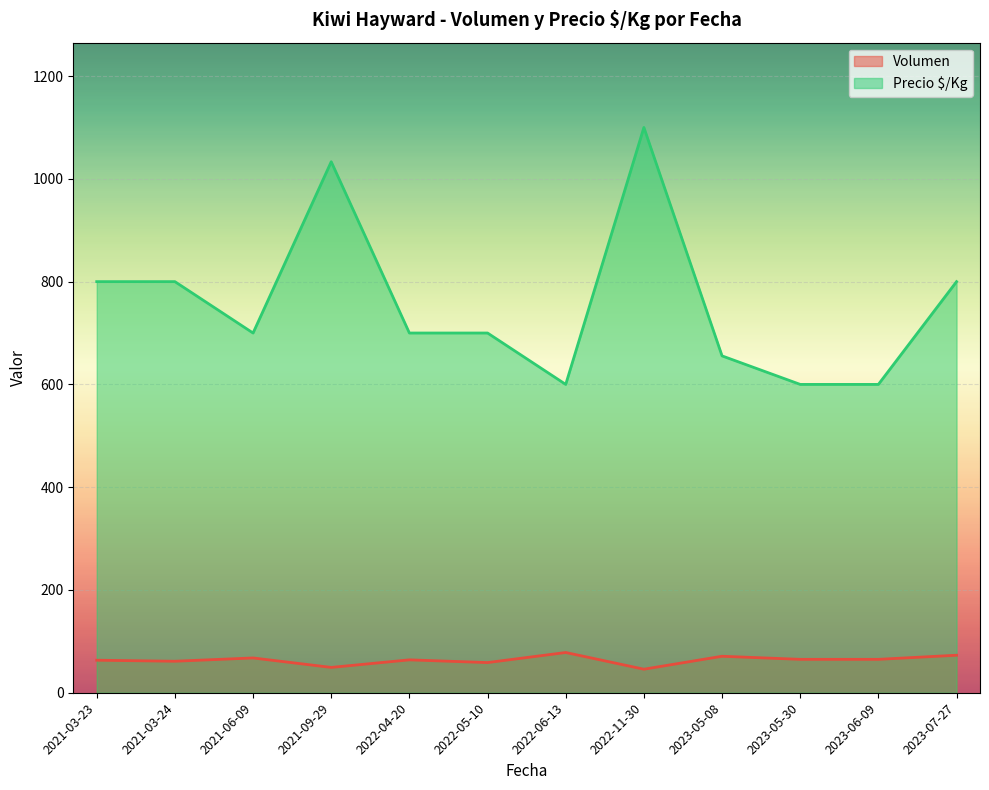

List the series in order of their peak value, lowest first.

Volumen, Precio $/Kg